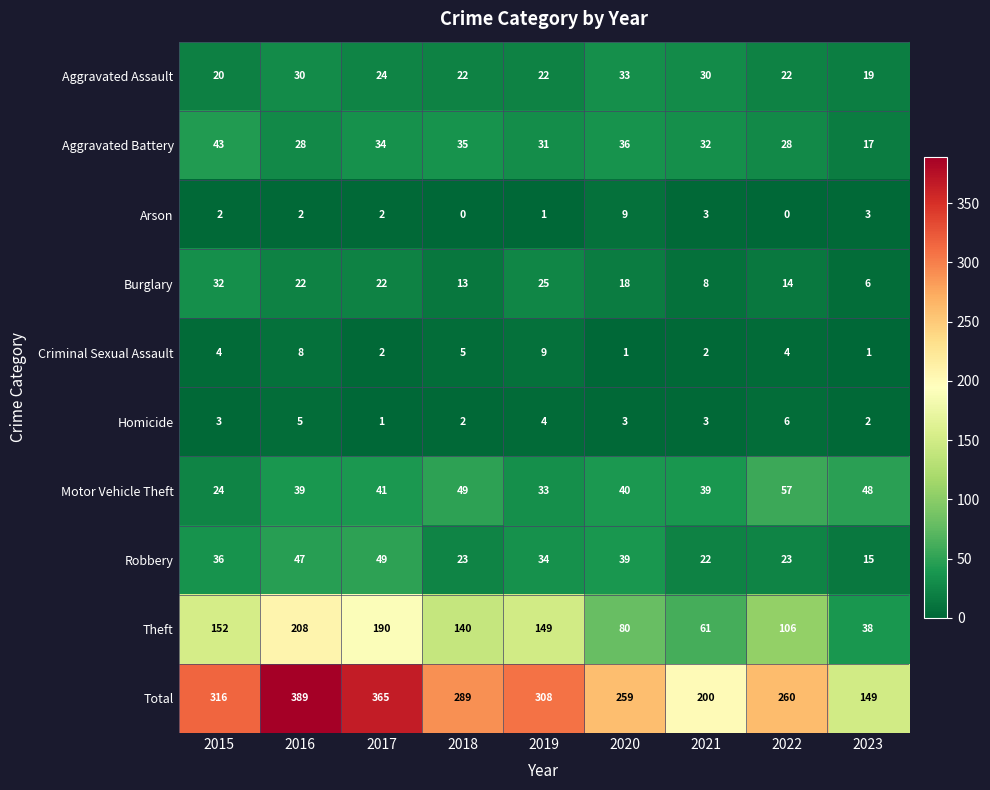

What is the difference between the Theft values at 2017 and 2021?

129